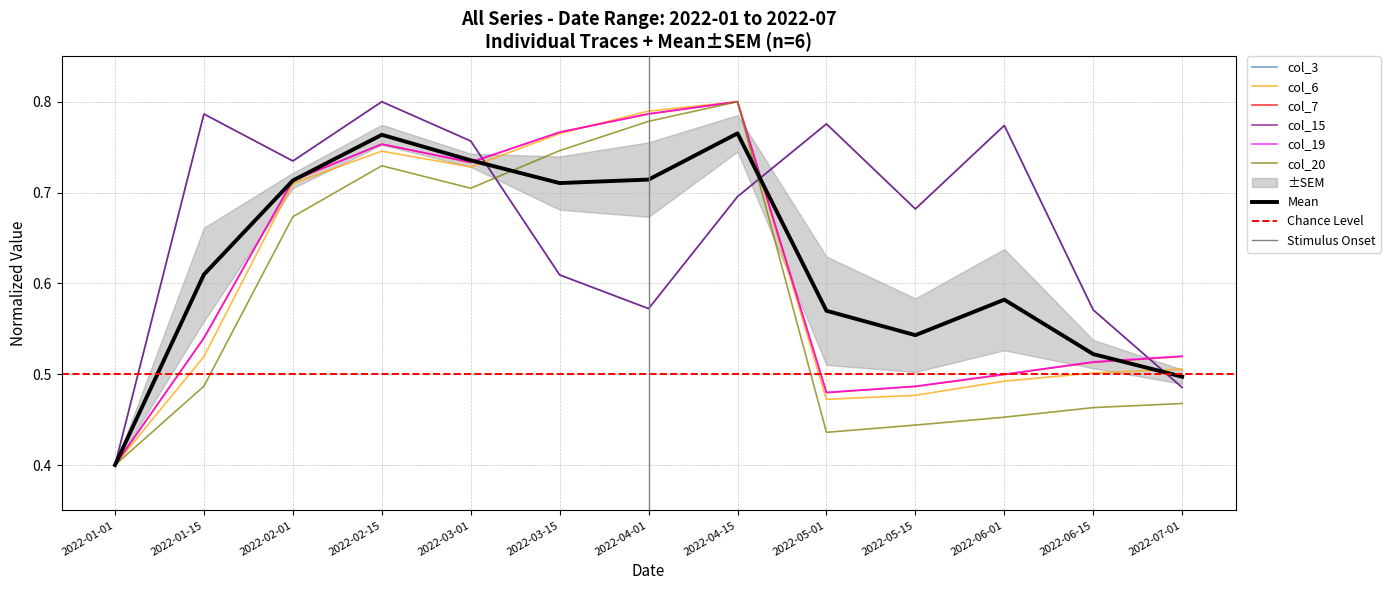

What is the label of the 11th point from the right?

2022-02-01